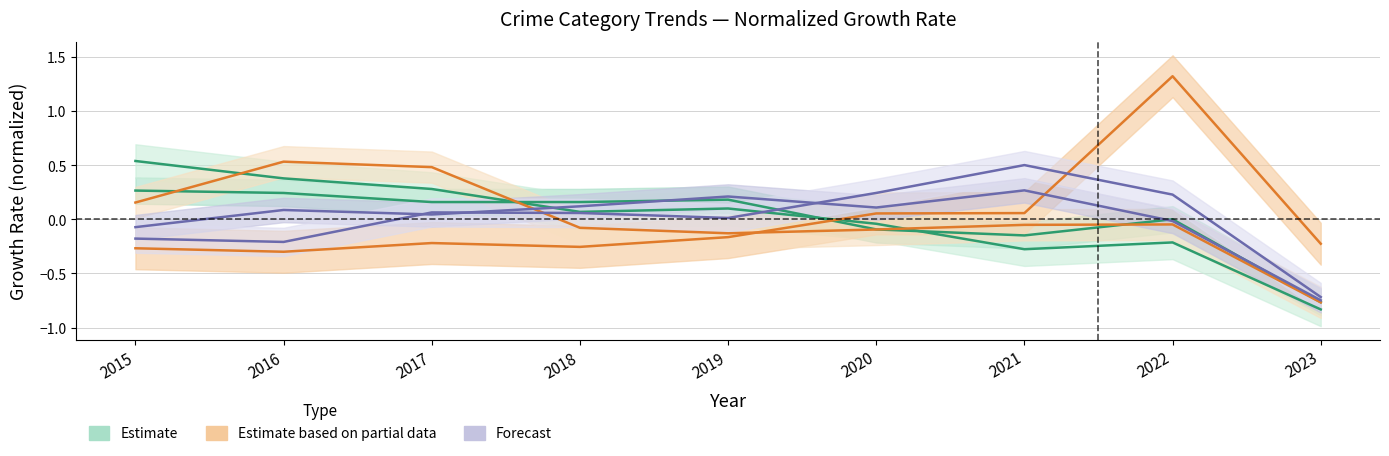

At which label does Aggravated Assault reach its minimum?

2023